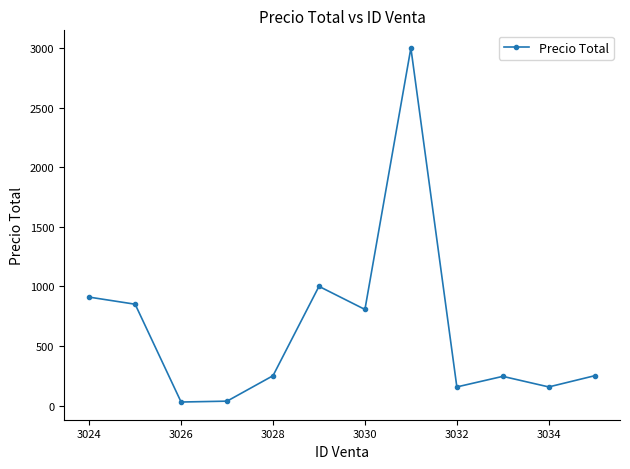

What is the value of the 2nd point from the left?

850.0